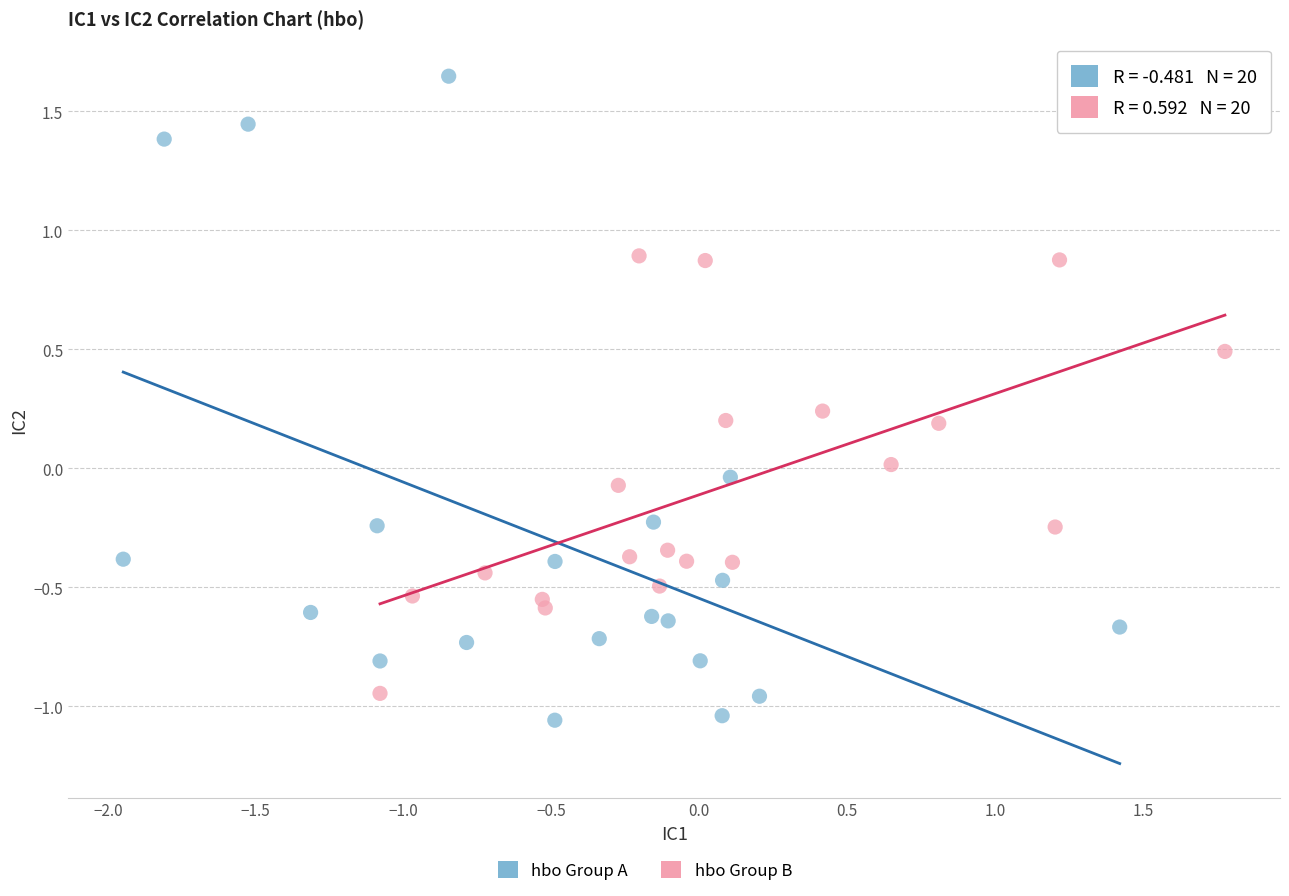

Which series has the widest spread of Y values?

hbo Group A